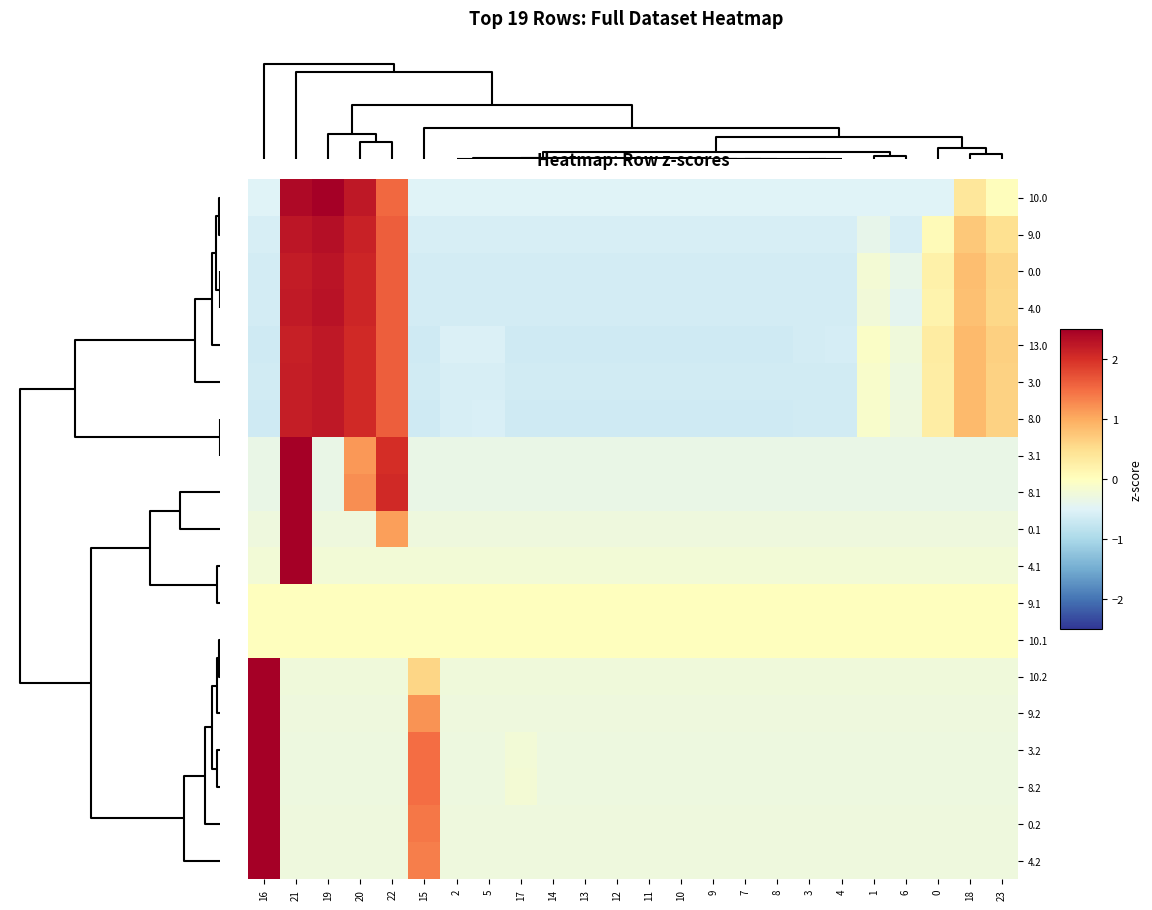

Reading left to right, what are all the values shown in this chart?

10.0: 16=-0.5	21=2.4	19=2.5	20=2.2	22=1.5	15=-0.5	2=-0.5	5=-0.5	17=-0.5	14=-0.5	13=-0.5	12=-0.5	11=-0.5	10=-0.5	9=-0.5	7=-0.5	8=-0.5	3=-0.5	4=-0.5	1=-0.5	6=-0.5	0=-0.5	18=0.4	23=0.0
9.0: 16=-0.6	21=2.3	19=2.3	20=2.1	22=1.6	15=-0.6	2=-0.6	5=-0.6	17=-0.6	14=-0.6	13=-0.6	12=-0.6	11=-0.6	10=-0.6	9=-0.6	7=-0.6	8=-0.6	3=-0.6	4=-0.6	1=-0.4	6=-0.6	0=0.1	18=0.7	23=0.5
0.0: 16=-0.6	21=2.2	19=2.3	20=2.1	22=1.6	15=-0.6	2=-0.6	5=-0.6	17=-0.6	14=-0.6	13=-0.6	12=-0.6	11=-0.6	10=-0.6	9=-0.6	7=-0.6	8=-0.6	3=-0.6	4=-0.6	1=-0.2	6=-0.4	0=0.2	18=0.8	23=0.6
4.0: 16=-0.6	21=2.2	19=2.3	20=2.1	22=1.6	15=-0.6	2=-0.6	5=-0.6	17=-0.6	14=-0.6	13=-0.6	12=-0.6	11=-0.6	10=-0.6	9=-0.6	7=-0.6	8=-0.6	3=-0.6	4=-0.6	1=-0.2	6=-0.4	0=0.2	18=0.8	23=0.6
13.0: 16=-0.7	21=2.2	19=2.2	20=2.1	22=1.6	15=-0.7	2=-0.5	5=-0.5	17=-0.7	14=-0.7	13=-0.7	12=-0.7	11=-0.7	10=-0.7	9=-0.7	7=-0.7	8=-0.7	3=-0.6	4=-0.6	1=-0.1	6=-0.2	0=0.3	18=0.9	23=0.7
3.0: 16=-0.6	21=2.2	19=2.2	20=2.1	22=1.6	15=-0.6	2=-0.6	5=-0.6	17=-0.6	14=-0.6	13=-0.6	12=-0.6	11=-0.6	10=-0.6	9=-0.6	7=-0.6	8=-0.6	3=-0.6	4=-0.6	1=-0.1	6=-0.3	0=0.3	18=0.9	23=0.6
8.0: 16=-0.6	21=2.2	19=2.2	20=2.1	22=1.6	15=-0.6	2=-0.6	5=-0.6	17=-0.6	14=-0.6	13=-0.6	12=-0.6	11=-0.6	10=-0.6	9=-0.6	7=-0.6	8=-0.6	3=-0.6	4=-0.6	1=-0.1	6=-0.3	0=0.3	18=0.9	23=0.6
3.1: 16=-0.3	21=4.0	19=-0.3	20=1.2	22=2.0	15=-0.3	2=-0.3	5=-0.3	17=-0.3	14=-0.3	13=-0.3	12=-0.3	11=-0.3	10=-0.3	9=-0.3	7=-0.3	8=-0.3	3=-0.3	4=-0.3	1=-0.3	6=-0.3	0=-0.3	18=-0.3	23=-0.3
8.1: 16=-0.3	21=4.0	19=-0.3	20=1.2	22=2.1	15=-0.3	2=-0.3	5=-0.3	17=-0.3	14=-0.3	13=-0.3	12=-0.3	11=-0.3	10=-0.3	9=-0.3	7=-0.3	8=-0.3	3=-0.3	4=-0.3	1=-0.3	6=-0.3	0=-0.3	18=-0.3	23=-0.3
0.1: 16=-0.3	21=4.6	19=-0.3	20=-0.3	22=1.1	15=-0.3	2=-0.3	5=-0.3	17=-0.3	14=-0.3	13=-0.3	12=-0.3	11=-0.3	10=-0.3	9=-0.3	7=-0.3	8=-0.3	3=-0.3	4=-0.3	1=-0.3	6=-0.3	0=-0.3	18=-0.3	23=-0.3
4.1: 16=-0.2	21=4.8	19=-0.2	20=-0.2	22=-0.2	15=-0.2	2=-0.2	5=-0.2	17=-0.2	14=-0.2	13=-0.2	12=-0.2	11=-0.2	10=-0.2	9=-0.2	7=-0.2	8=-0.2	3=-0.2	4=-0.2	1=-0.2	6=-0.2	0=-0.2	18=-0.2	23=-0.2
9.1: 16=0.0	21=0.0	19=0.0	20=0.0	22=0.0	15=0.0	2=0.0	5=0.0	17=0.0	14=0.0	13=0.0	12=0.0	11=0.0	10=0.0	9=0.0	7=0.0	8=0.0	3=0.0	4=0.0	1=0.0	6=0.0	0=0.0	18=0.0	23=0.0
10.1: 16=0.0	21=0.0	19=0.0	20=0.0	22=0.0	15=0.0	2=0.0	5=0.0	17=0.0	14=0.0	13=0.0	12=0.0	11=0.0	10=0.0	9=0.0	7=0.0	8=0.0	3=0.0	4=0.0	1=0.0	6=0.0	0=0.0	18=0.0	23=0.0
10.2: 16=4.7	21=-0.2	19=-0.2	20=-0.2	22=-0.2	15=0.6	2=-0.2	5=-0.2	17=-0.2	14=-0.2	13=-0.2	12=-0.2	11=-0.2	10=-0.2	9=-0.2	7=-0.2	8=-0.2	3=-0.2	4=-0.2	1=-0.2	6=-0.2	0=-0.2	18=-0.2	23=-0.2
9.2: 16=4.6	21=-0.3	19=-0.3	20=-0.3	22=-0.3	15=1.2	2=-0.3	5=-0.3	17=-0.3	14=-0.3	13=-0.3	12=-0.3	11=-0.3	10=-0.3	9=-0.3	7=-0.3	8=-0.3	3=-0.3	4=-0.3	1=-0.3	6=-0.3	0=-0.3	18=-0.3	23=-0.3
3.2: 16=4.5	21=-0.3	19=-0.3	20=-0.3	22=-0.3	15=1.5	2=-0.3	5=-0.3	17=-0.2	14=-0.3	13=-0.3	12=-0.3	11=-0.3	10=-0.3	9=-0.3	7=-0.3	8=-0.3	3=-0.3	4=-0.3	1=-0.3	6=-0.3	0=-0.3	18=-0.3	23=-0.3
8.2: 16=4.5	21=-0.3	19=-0.3	20=-0.3	22=-0.3	15=1.5	2=-0.3	5=-0.3	17=-0.2	14=-0.3	13=-0.3	12=-0.3	11=-0.3	10=-0.3	9=-0.3	7=-0.3	8=-0.3	3=-0.3	4=-0.3	1=-0.3	6=-0.3	0=-0.3	18=-0.3	23=-0.3
0.2: 16=4.5	21=-0.3	19=-0.3	20=-0.3	22=-0.3	15=1.4	2=-0.3	5=-0.3	17=-0.3	14=-0.3	13=-0.3	12=-0.3	11=-0.3	10=-0.3	9=-0.3	7=-0.3	8=-0.3	3=-0.3	4=-0.3	1=-0.3	6=-0.3	0=-0.3	18=-0.3	23=-0.3
4.2: 16=4.5	21=-0.3	19=-0.3	20=-0.3	22=-0.3	15=1.4	2=-0.3	5=-0.3	17=-0.3	14=-0.3	13=-0.3	12=-0.3	11=-0.3	10=-0.3	9=-0.3	7=-0.3	8=-0.3	3=-0.3	4=-0.3	1=-0.3	6=-0.3	0=-0.3	18=-0.3	23=-0.3